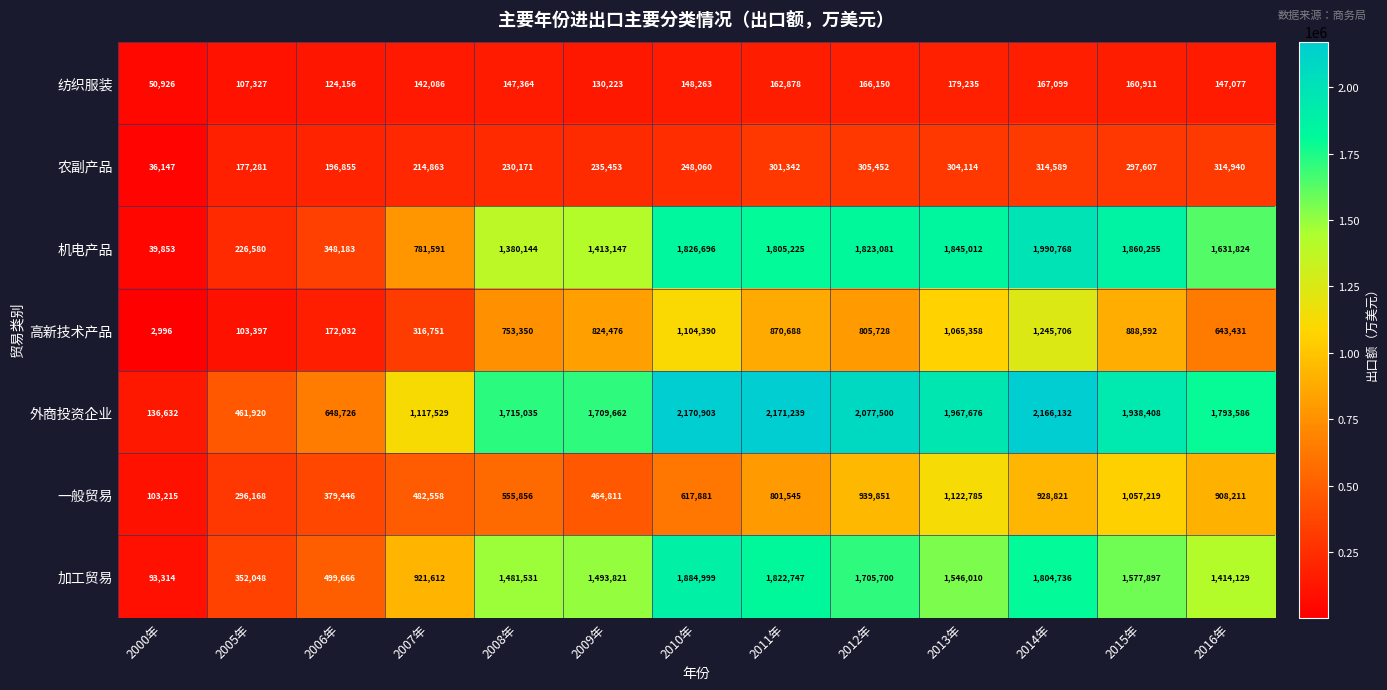

Count the number of data series in this chart.

7